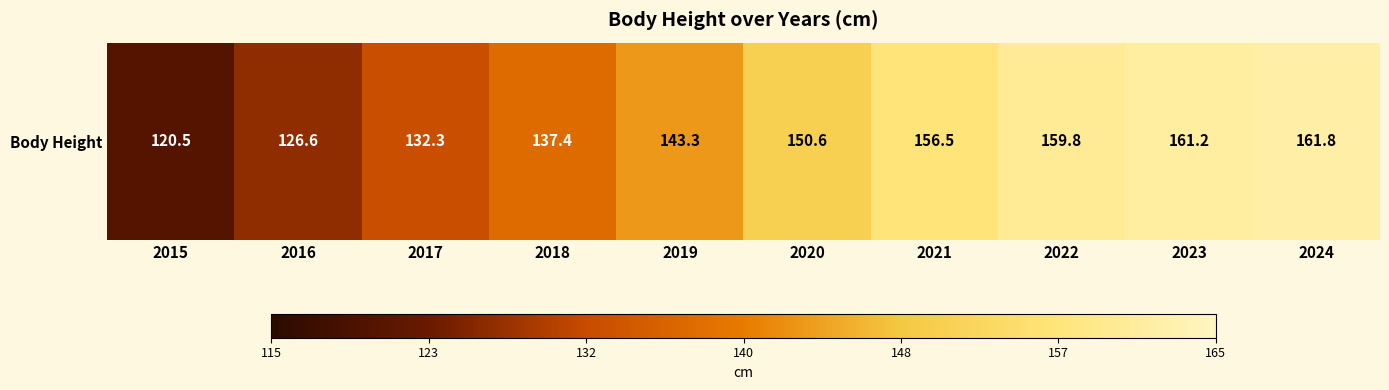

The chart shows a value of 108.3 at 2022. True or false?

False